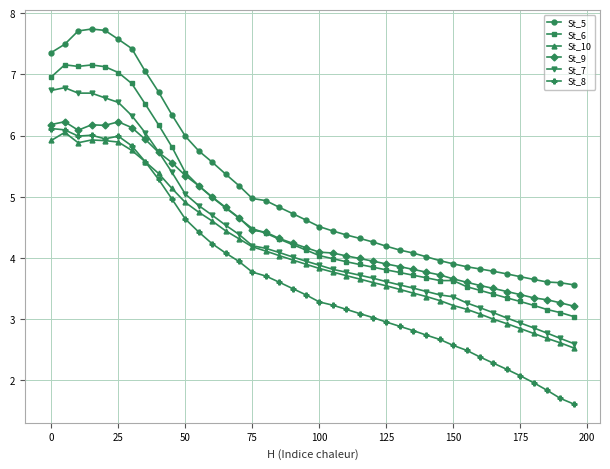

What is the maximum value shown in the chart?

7.7